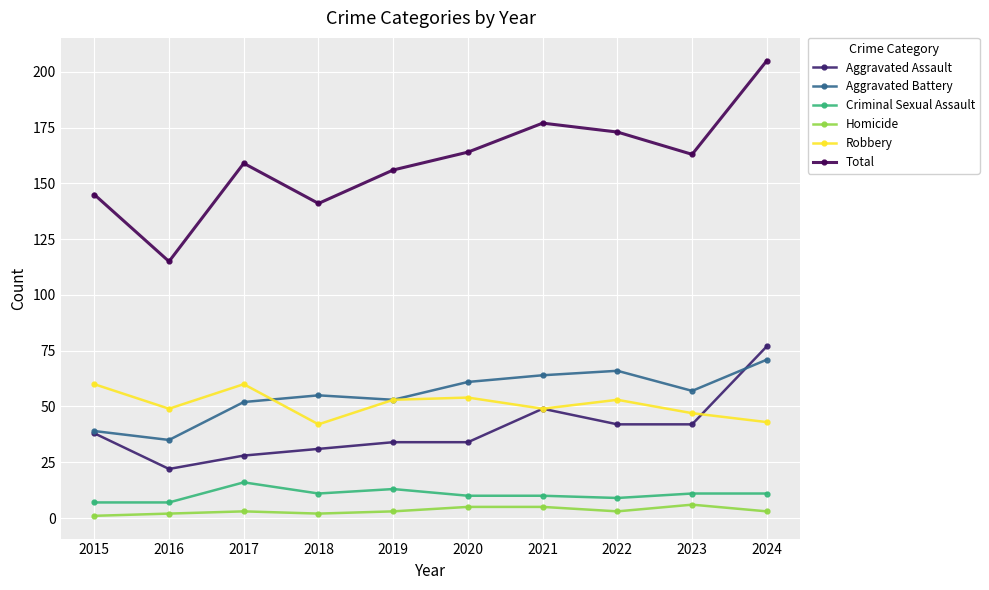

What is the difference between the second highest and minimum values in the Aggravated Battery series?

31